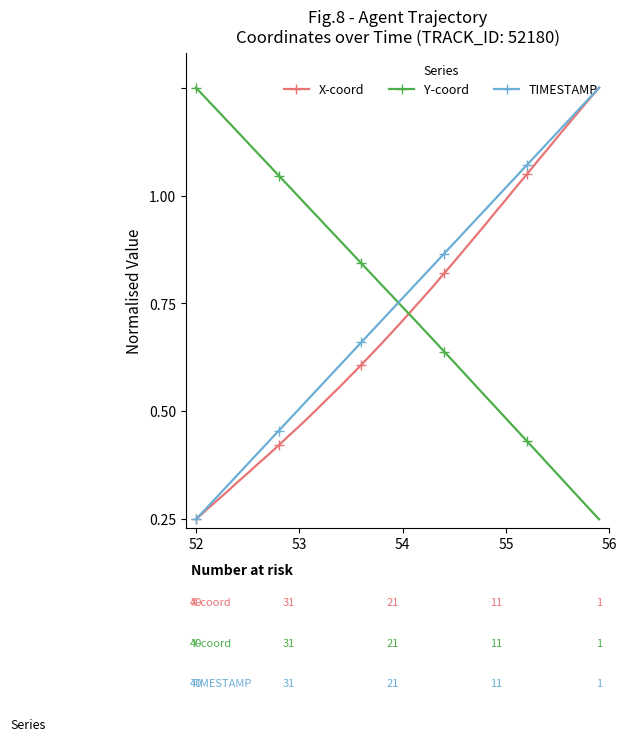

What are all the series names shown in the legend?

X-coord, Y-coord, TIMESTAMP